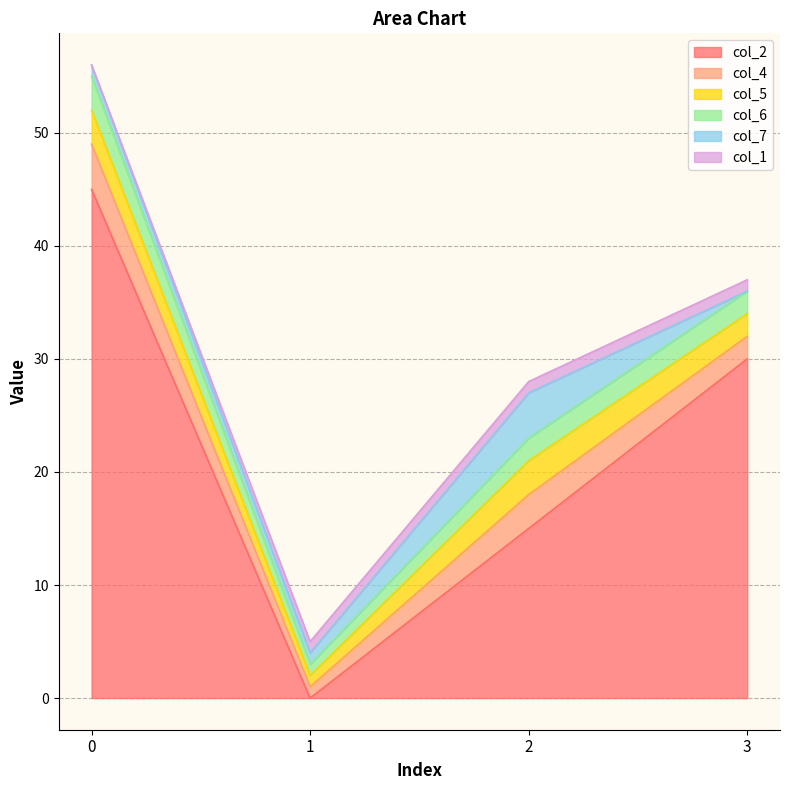

How many interior local valleys does the col_2 series have?

1